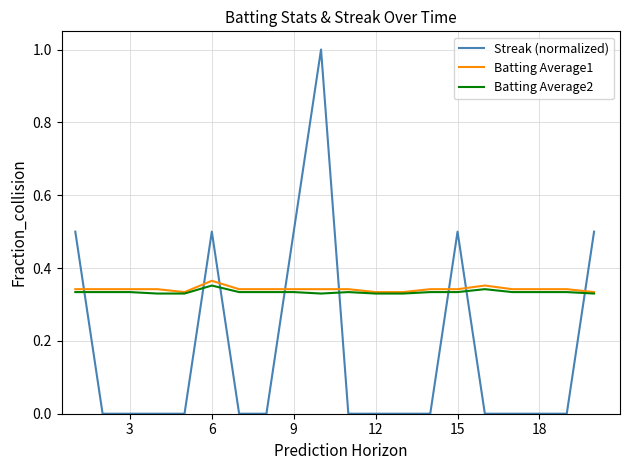

What is the difference between the second highest and minimum values in the Streak (normalized) series?

0.5